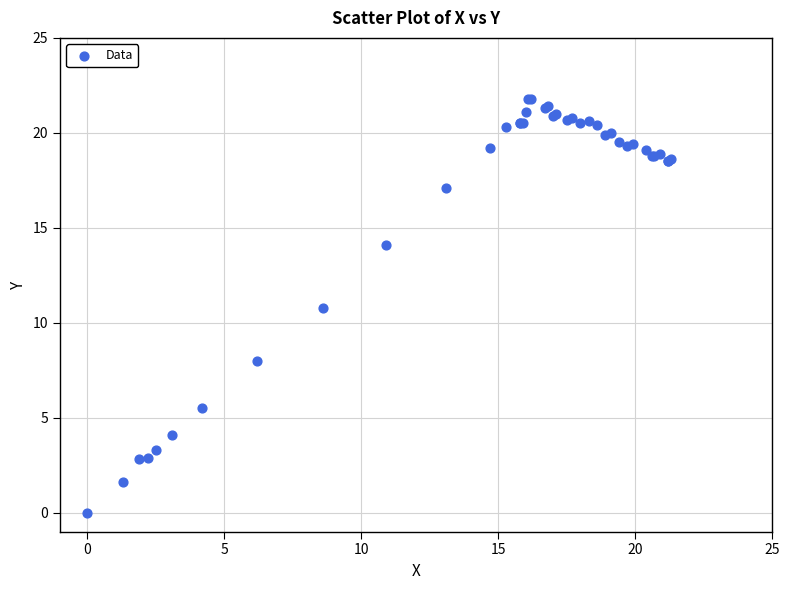

What Y value in the scatter plot is closest to 10?

10.8